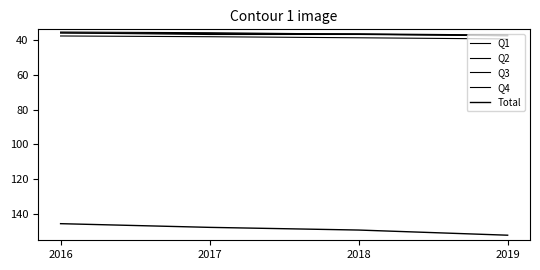

True or false: Q2 and Q4 cross at least once.

False